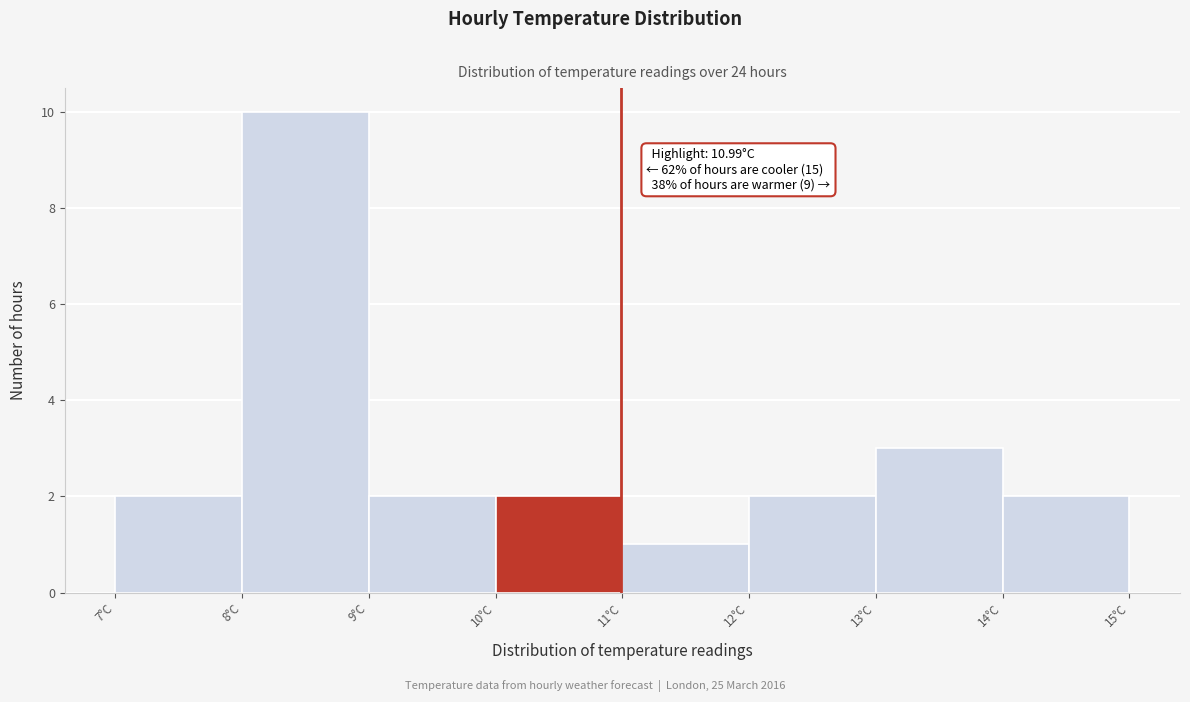

Which range on the x-axis has the tallest bar?

8 to 9